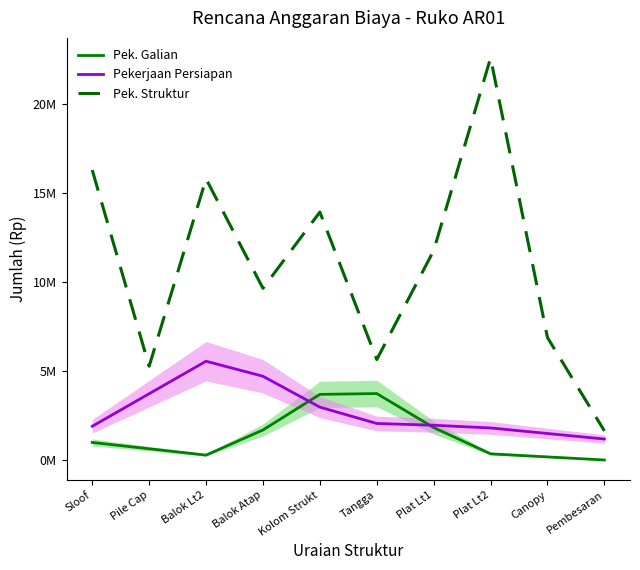

Rank the categories by Pek. Struktur value from lowest to highest.

Pembesaran, Pile Cap, Tangga, Canopy, Balok Atap, Plat Lt1, Kolom Strukt, Balok Lt2, Sloof, Plat Lt2